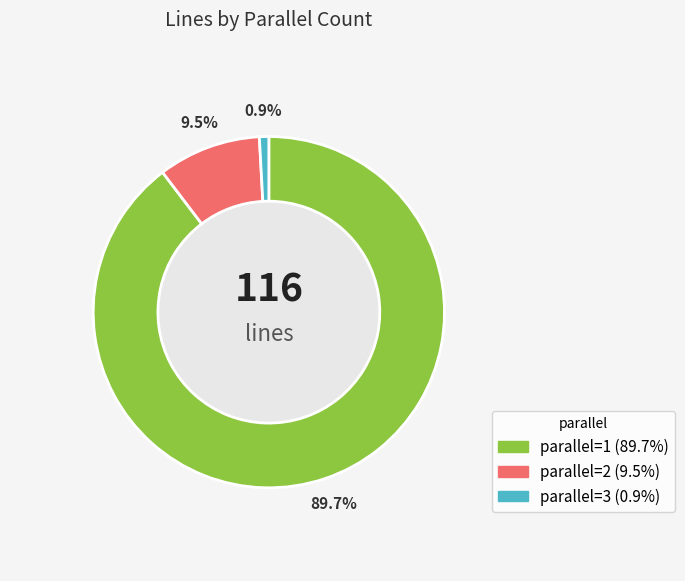

How many slices are in this pie chart?

3